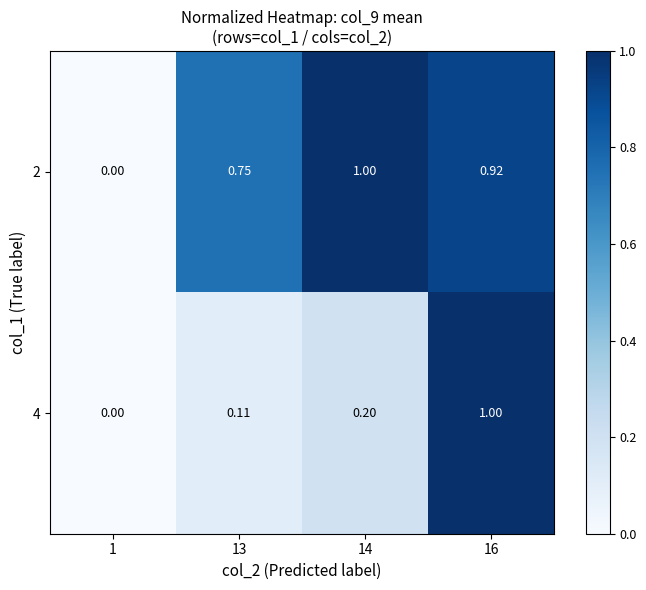

Is the value of 4 at 13 greater than the value of 2 at 14?

No